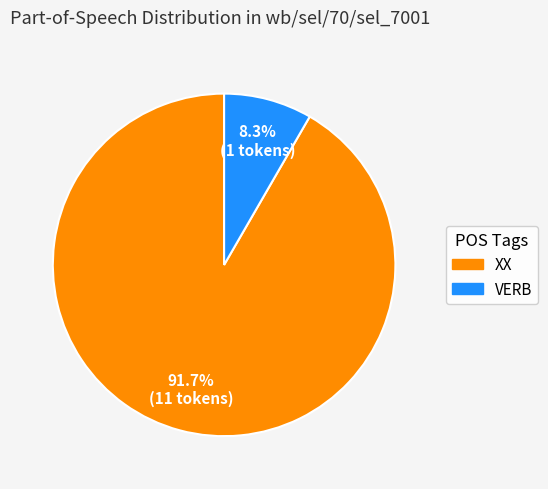

How many slices are in this pie chart?

2